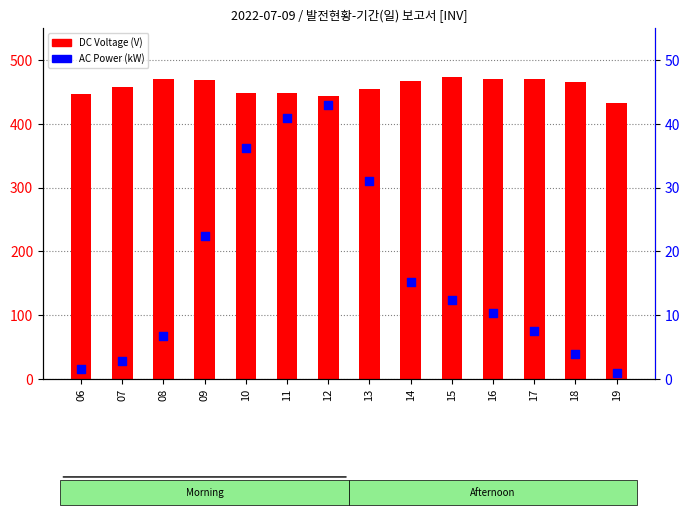

Which series has the largest total across all categories?

DC Voltage (V)